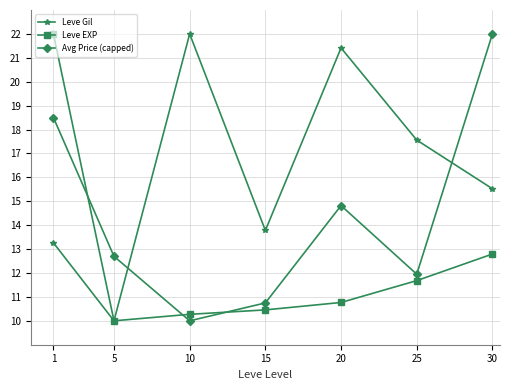

What is the value of the Leve Gil point at the 6th from the left?

17.6